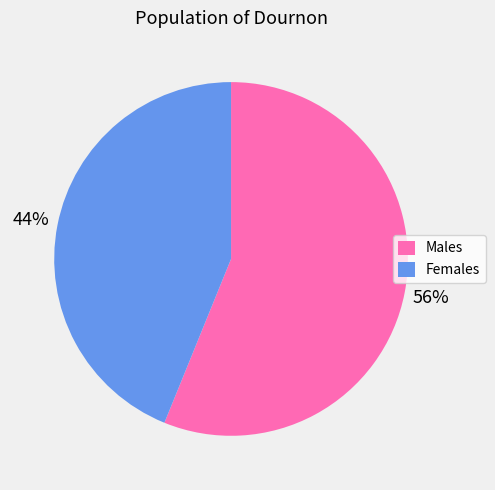

Which slice is the largest?

Males